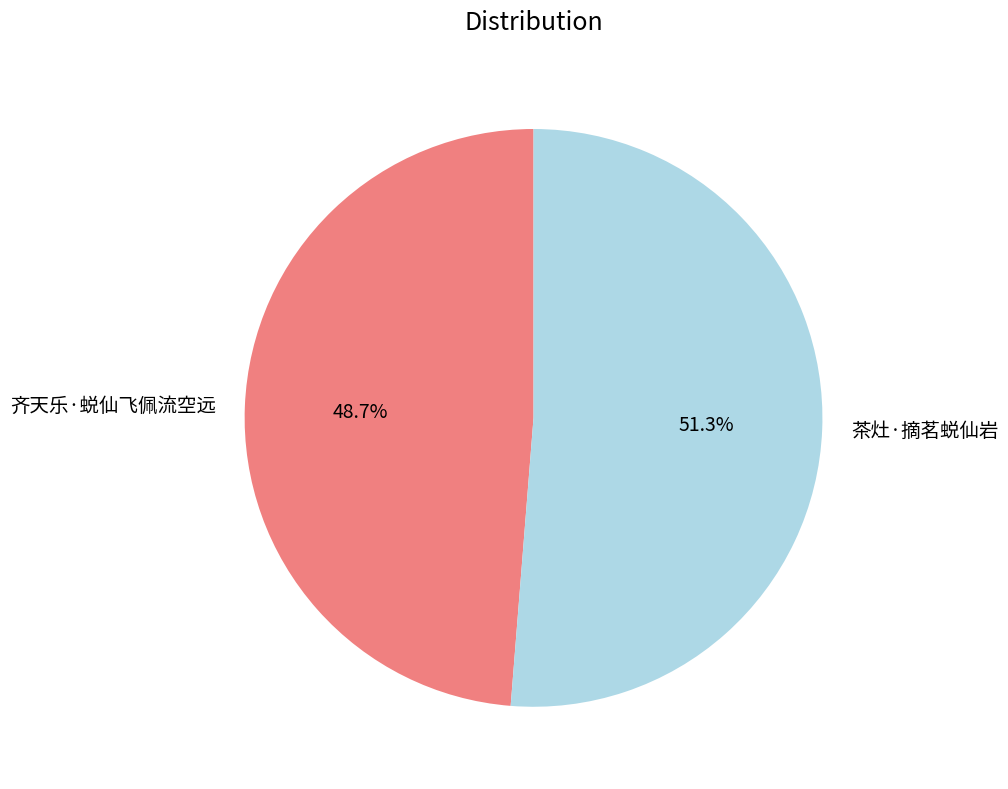

To the nearest percent, what is the difference between the largest and smallest slice percentages?

3%